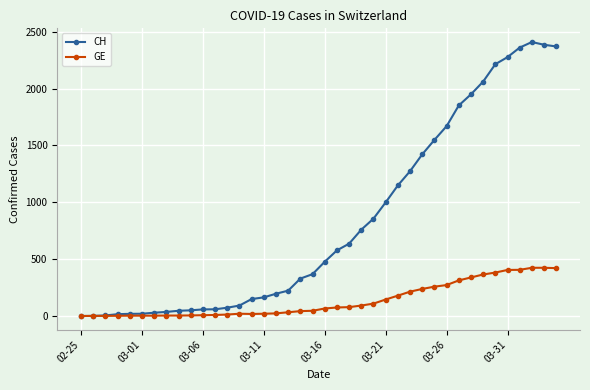

What is the maximum value for GE?

424